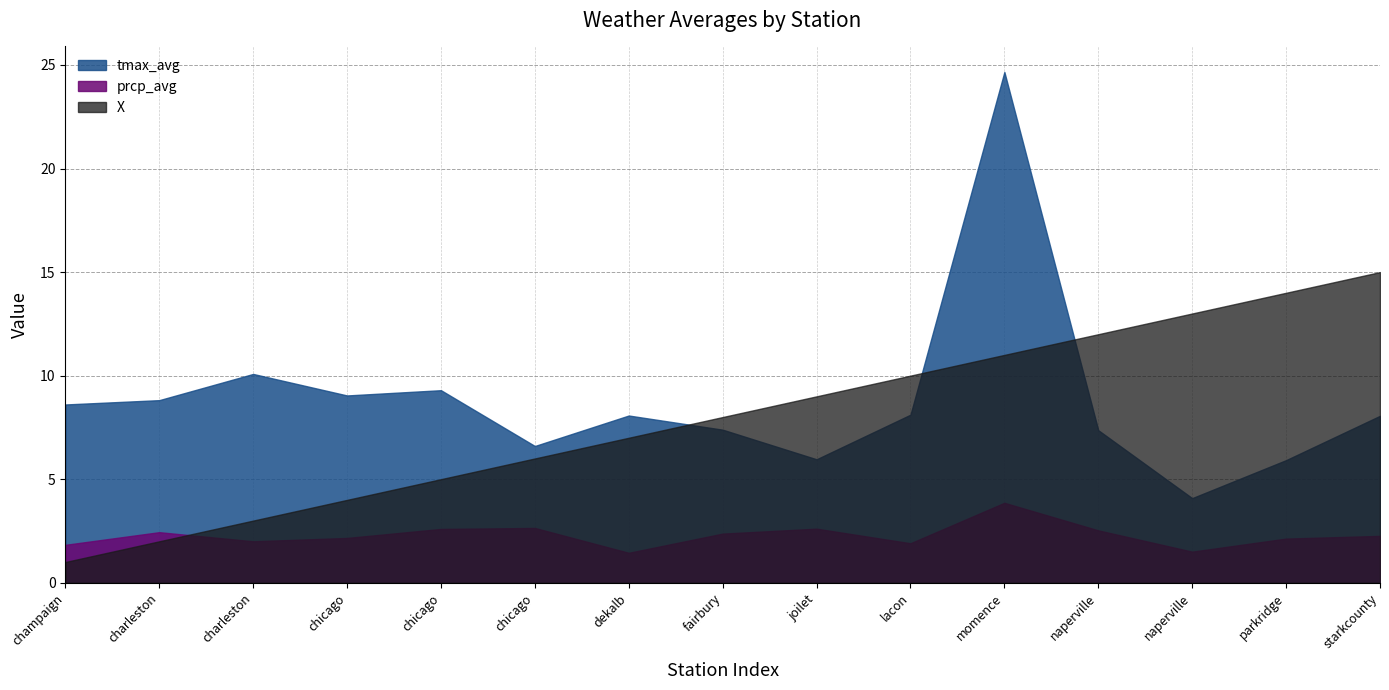

What are all the series names shown in the legend?

tmax_avg, prcp_avg, X